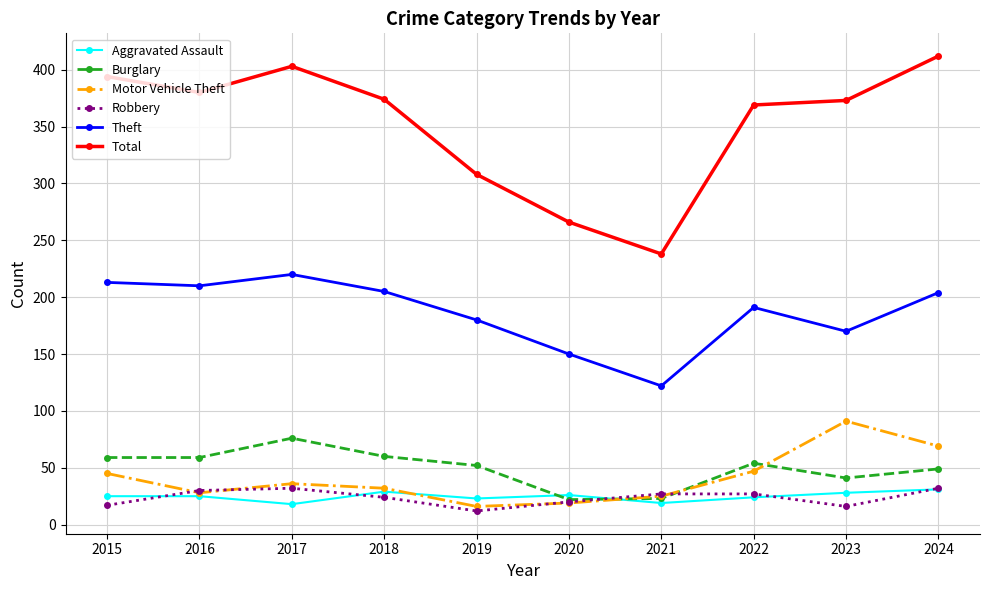

In Theft, how many points are higher than both neighbors (excluding endpoints)?

2